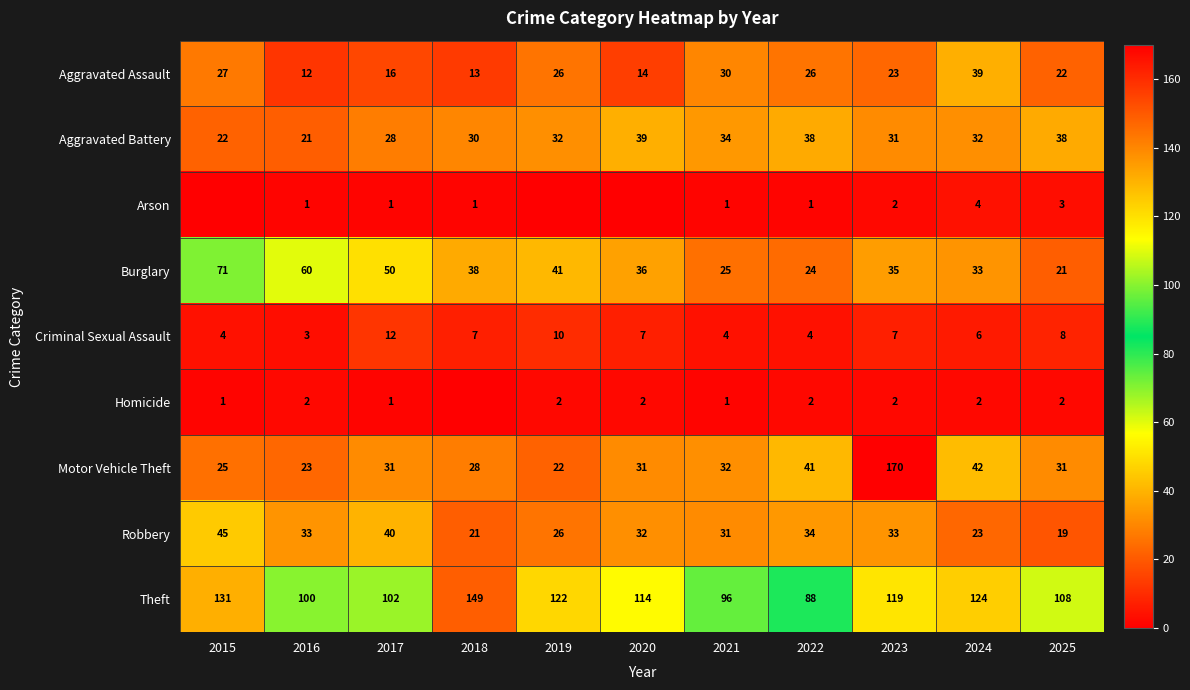

Which series changed the most between 2022 and 2025?

Theft